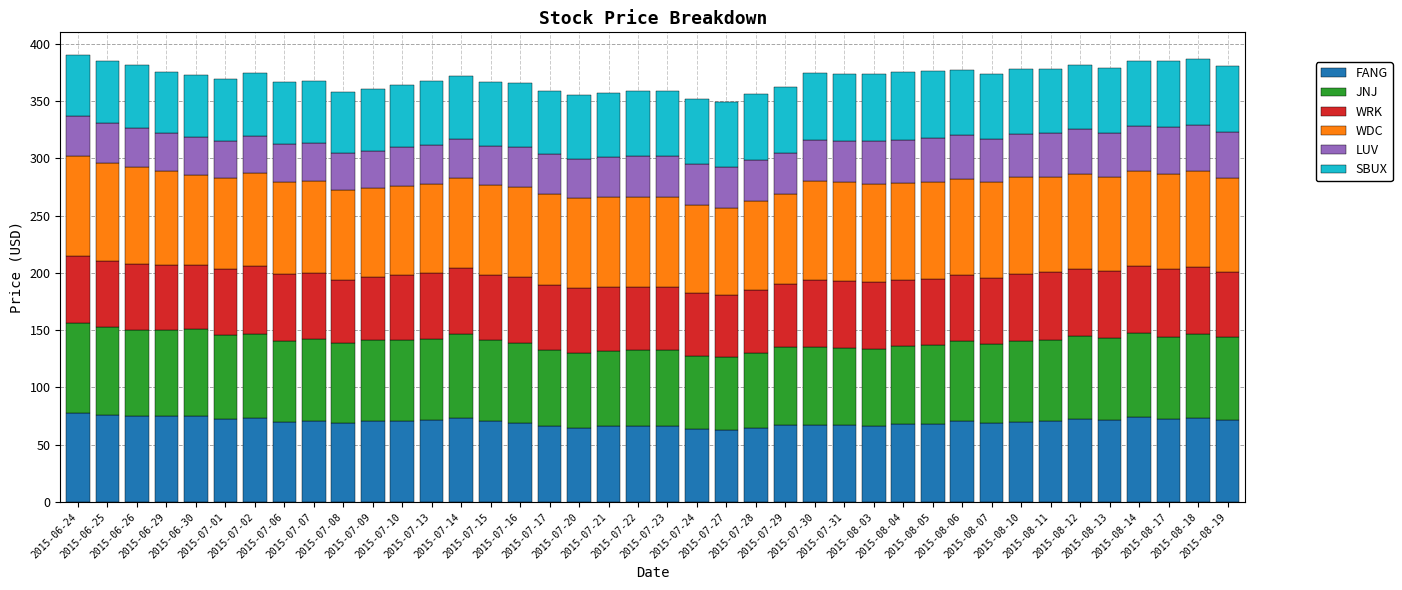

What is the sum of all FANG values?

2806.4